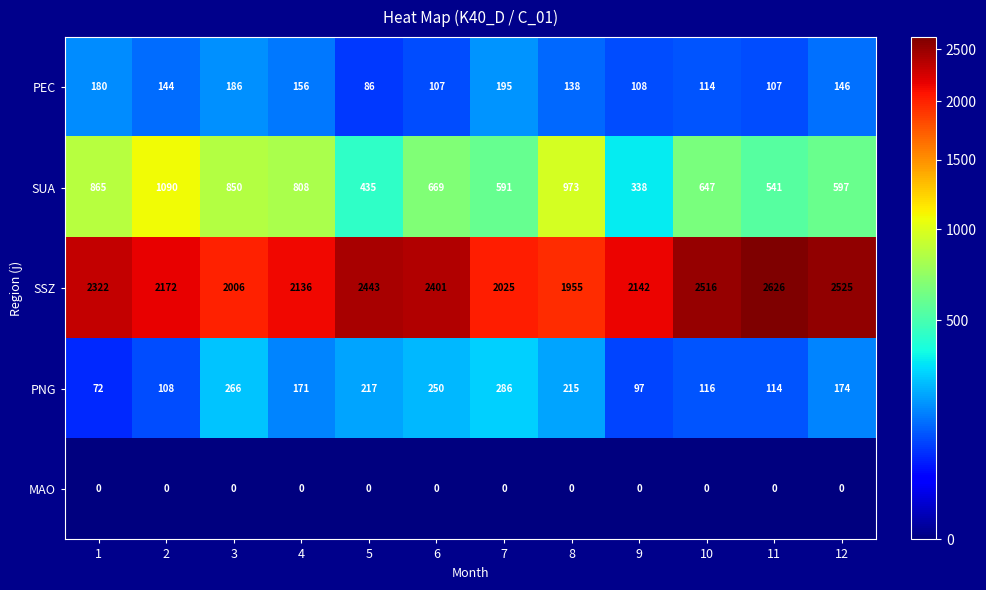

How many data points does each series have?

12